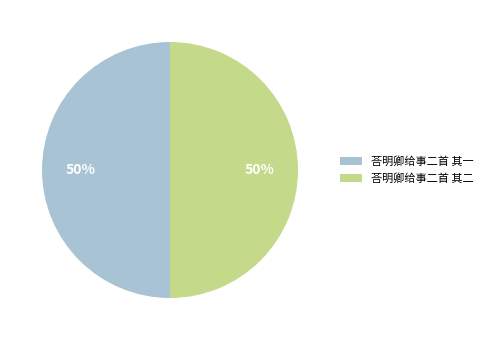

Approximately how many times larger is the value at 荅明卿给事二首 其一 compared to 荅明卿给事二首 其二?

1.0